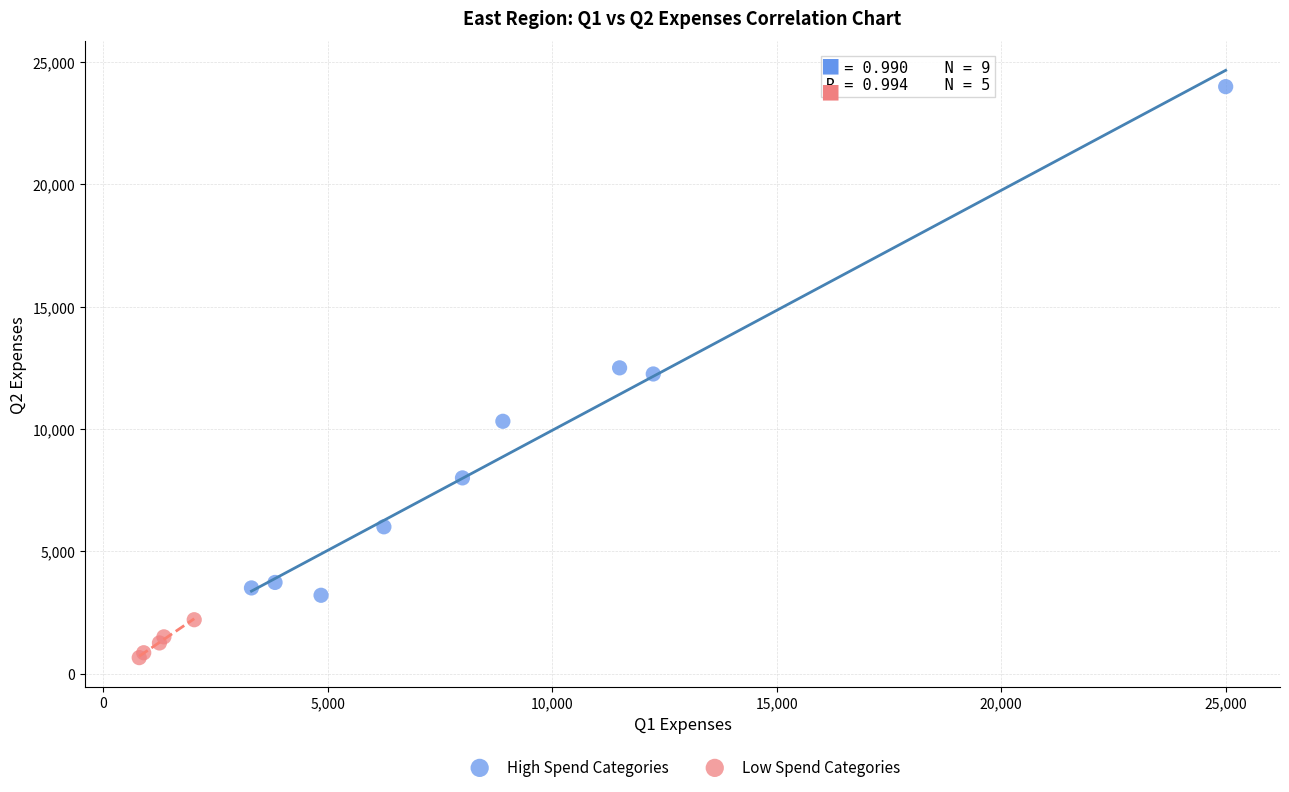

Which series contains the highest Y value?

High Spend Categories